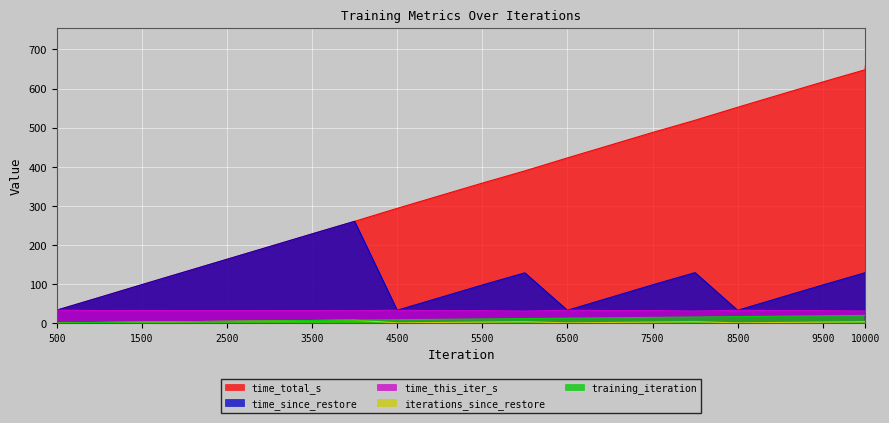

True or false: time_this_iter_s and training_iteration intersect in this chart.

True